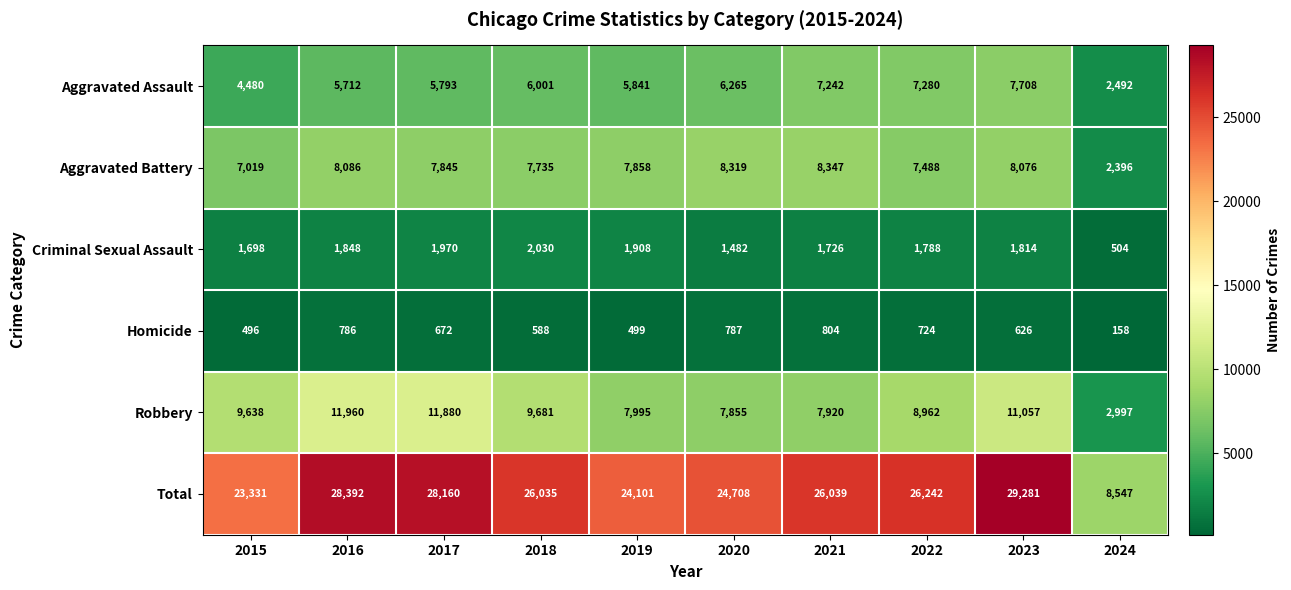

What is the difference between the second highest and minimum values in the Homicide series?

629